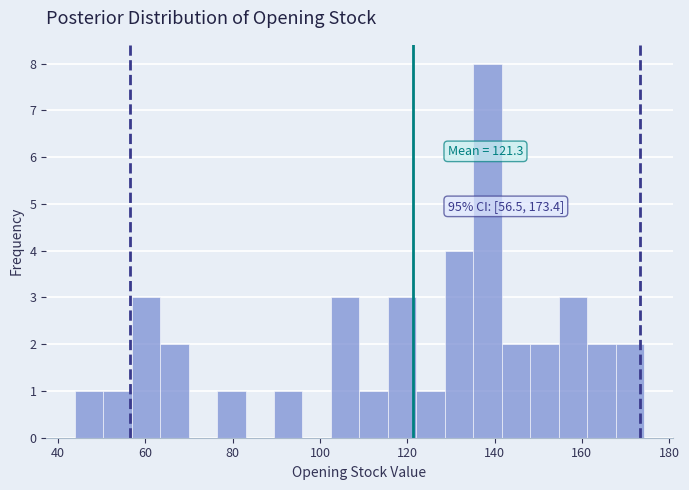

Read against the x-axis, roughly where is the centre of the tallest bar?

138